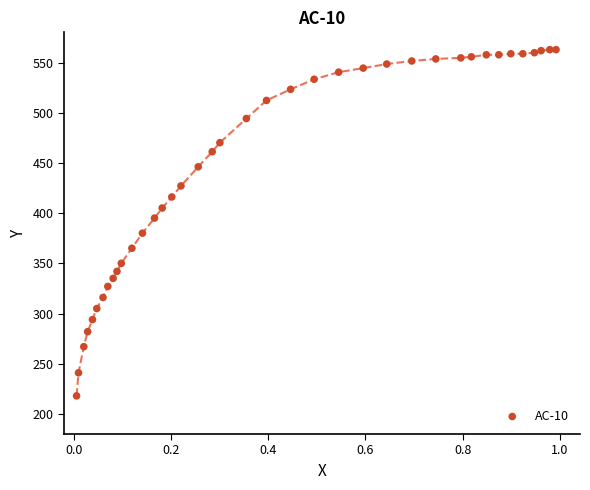

What Y value in the scatter plot is closest to 390?

395.2